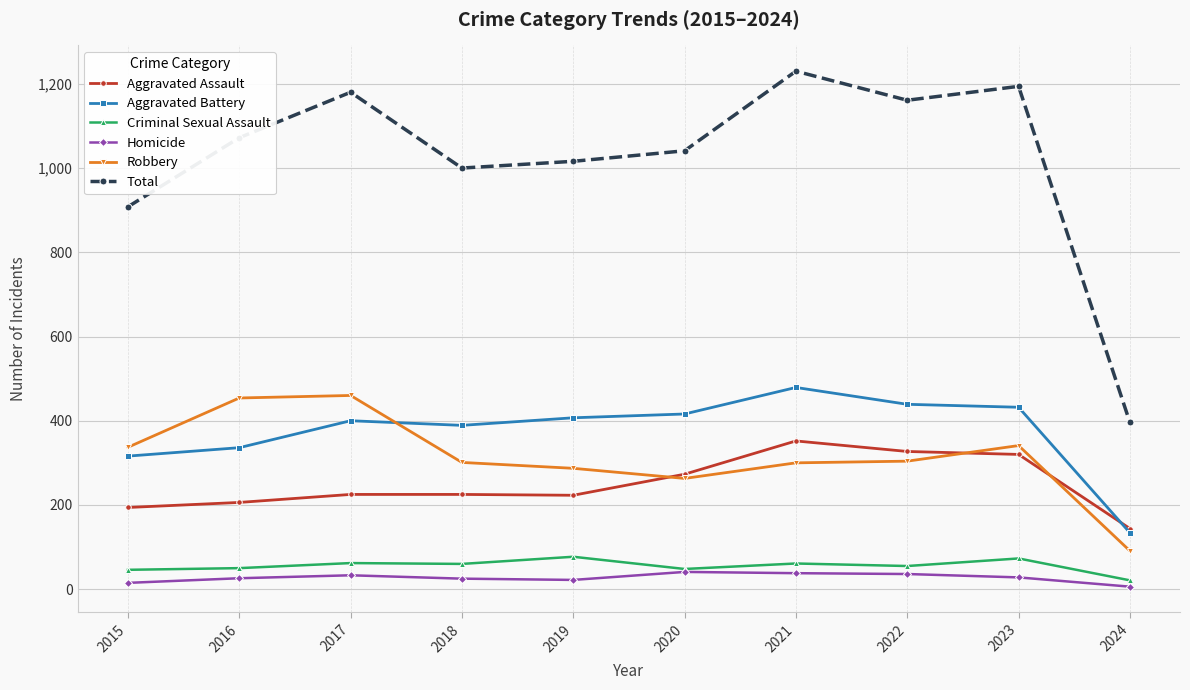

Where is the first local maximum for Total?

2017